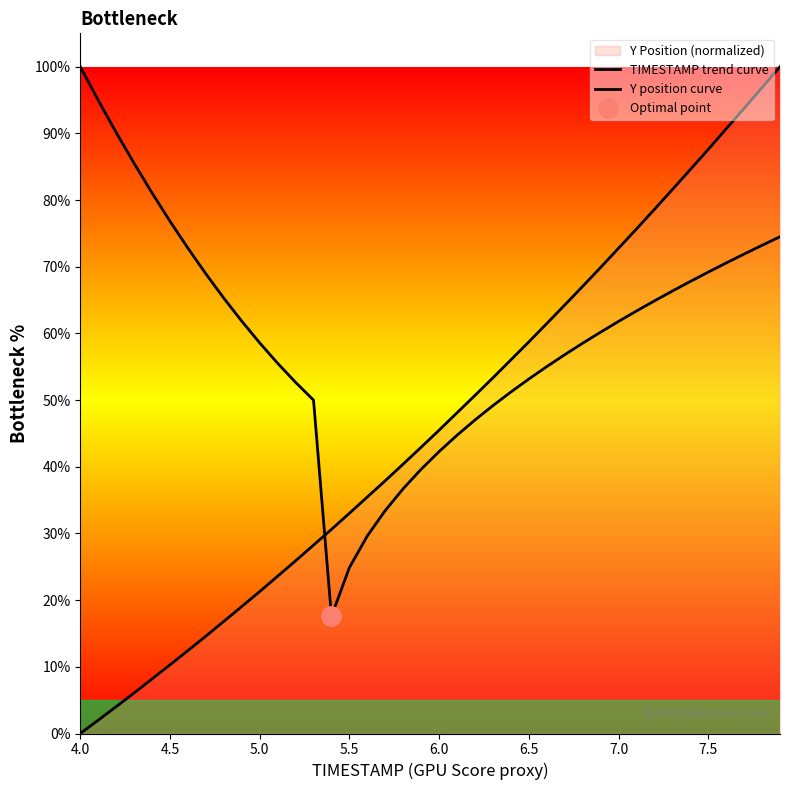

Which series has the largest range (max minus min)?

Y position curve